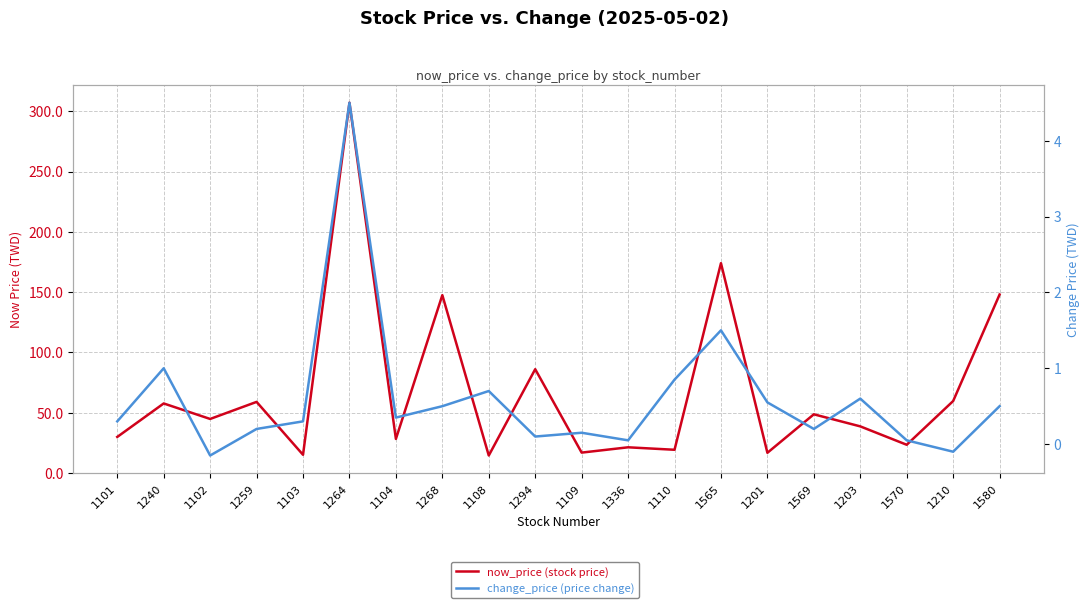

What is the spread (max minus min) of values at 1201?

16.2